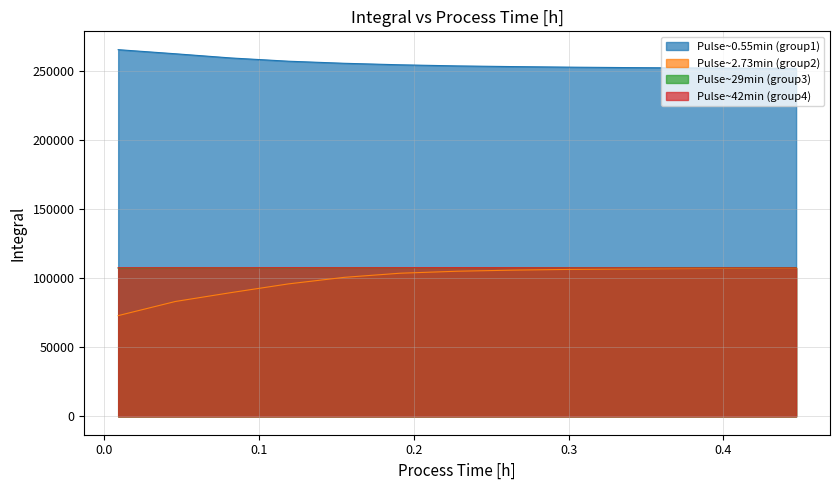

Which series has the largest range (max minus min)?

Pulse~2.73min (group2)